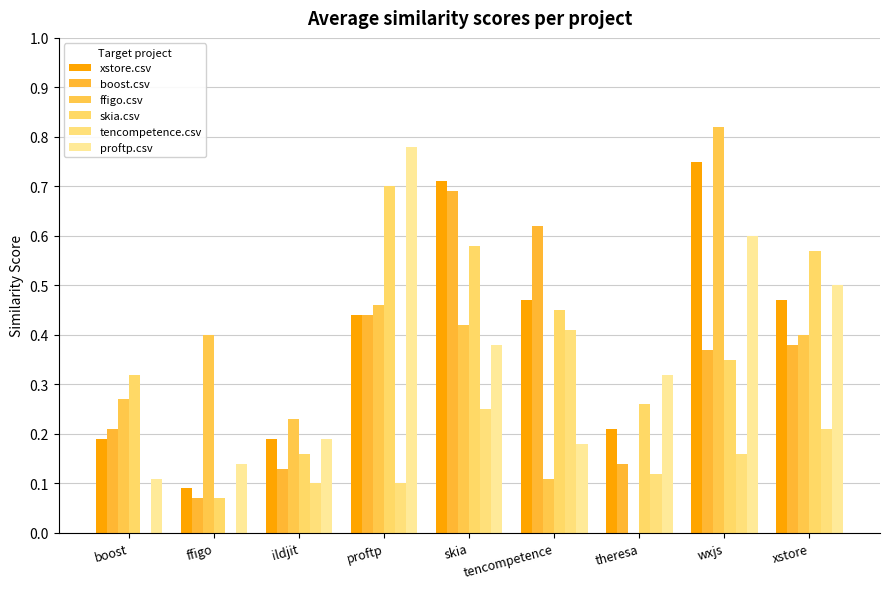

Rank the categories by skia.csv value from highest to lowest.

proftp, skia, xstore, tencompetence, wxjs, boost, theresa, ildjit, ffigo